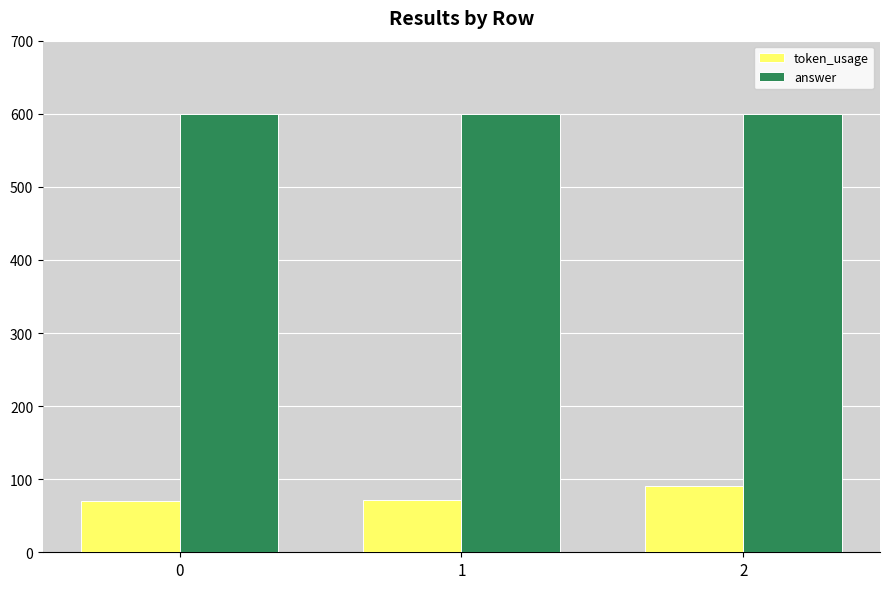

What is the sum of the answer values at 2 and 1?

1200